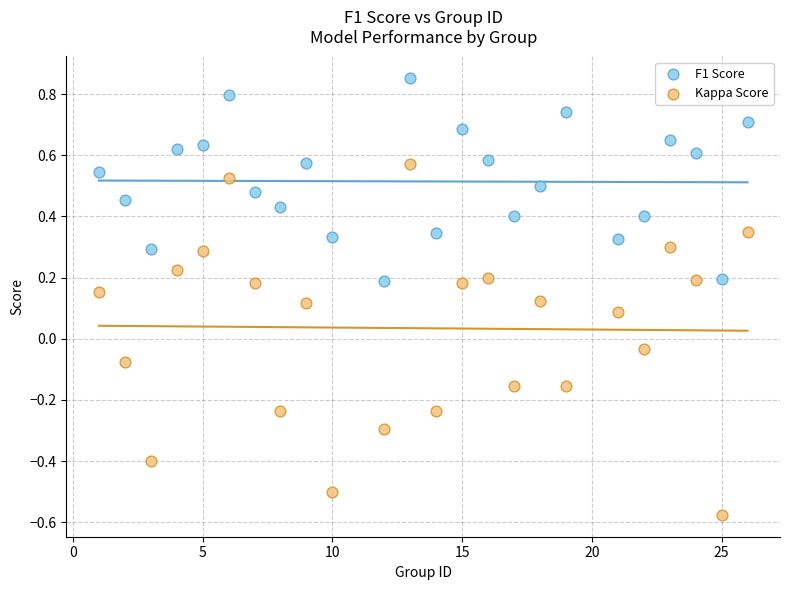

Which series reaches the maximum Y coordinate?

F1 Score